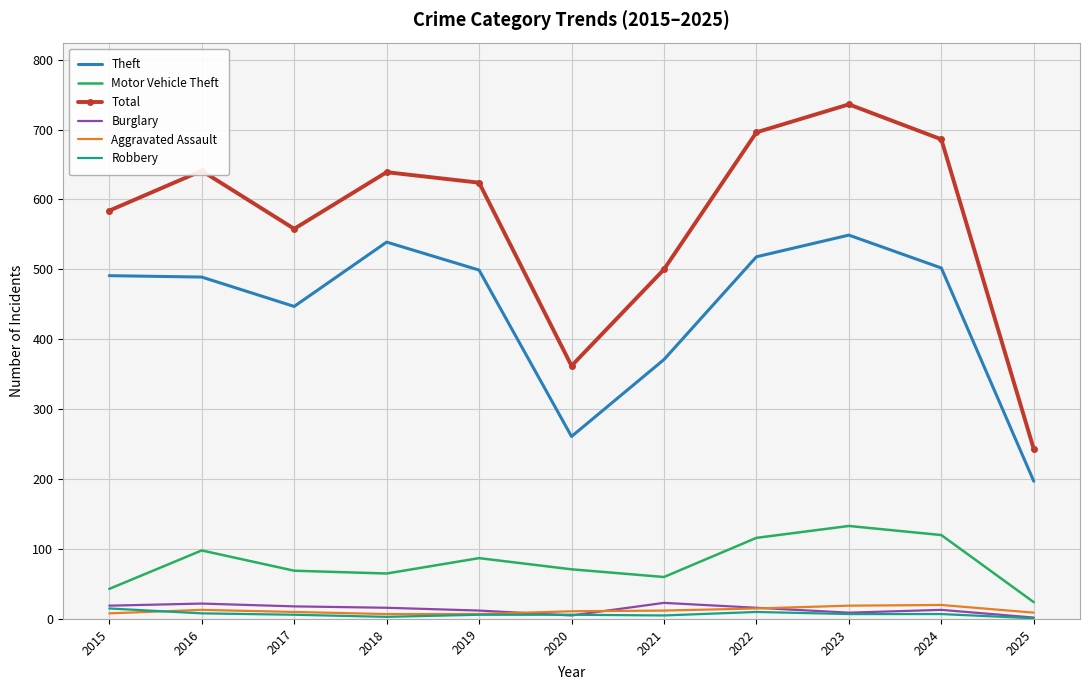

Is it true that Motor Vehicle Theft equals 98 at 2016?

True